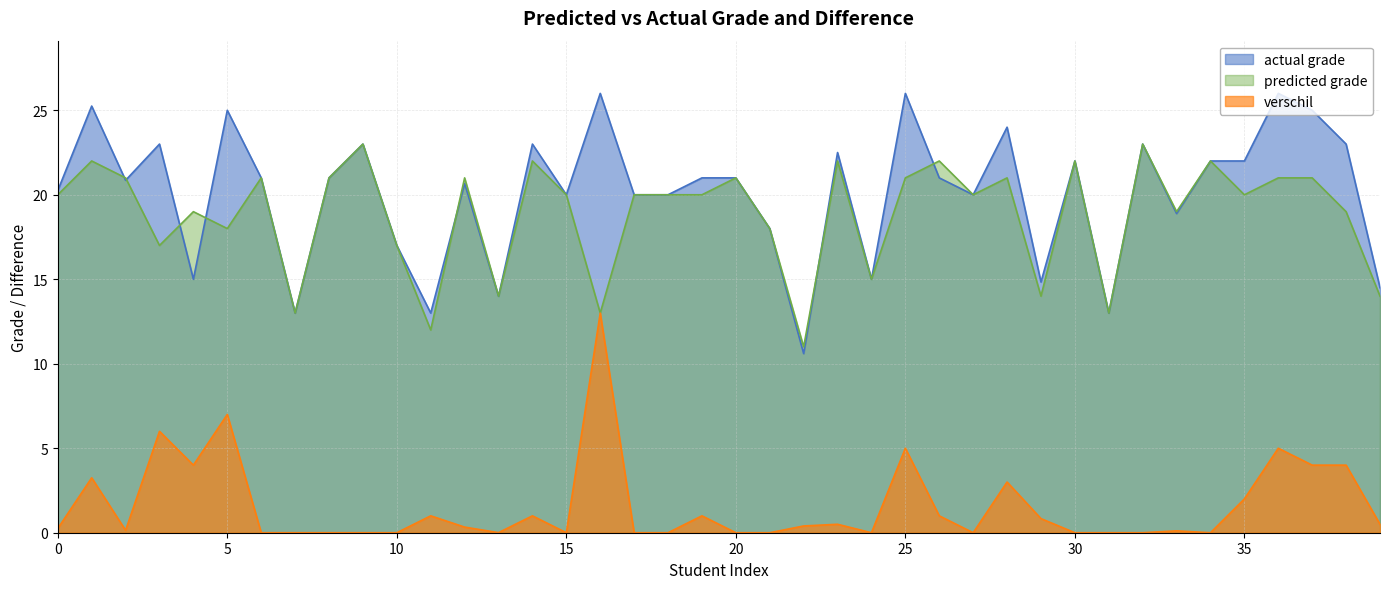

Reading right to left, transcribe all the data shown in this chart.

actual grade: 14.5	23.0	25.0	26.0	22.0	22.0	18.9	23.0	13.0	22.0	14.8	24.0	20.0	21.0	26.0	15.0	22.5	10.6	18.0	21.0	21.0	20.0	20.0	26.0	20.0	23.0	14.0	20.7	13.0	17.0	23.0	21.0	13.0	21.0	25.0	15.0	23.0	20.9	25.2	20.2
predicted grade: 14.0	19.0	21.0	21.0	20.0	22.0	19.0	23.0	13.0	22.0	14.0	21.0	20.0	22.0	21.0	15.0	22.0	11.0	18.0	21.0	20.0	20.0	20.0	13.0	20.0	22.0	14.0	21.0	12.0	17.0	23.0	21.0	13.0	21.0	18.0	19.0	17.0	21.0	22.0	20.0
verschil: 0.5	4.0	4.0	5.0	2.0	0.0	0.1	0.0	0.0	0.0	0.8	3.0	0.0	1.0	5.0	0.0	0.5	0.4	0.0	0.0	1.0	0.0	0.0	13.0	0.0	1.0	0.0	0.3	1.0	0.0	0.0	0.0	0.0	0.0	7.0	4.0	6.0	0.1	3.2	0.2